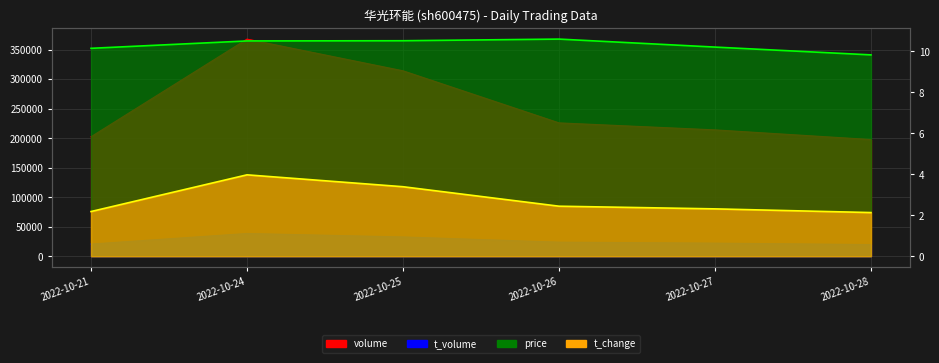

What is the sum of all t_change values?

16.4